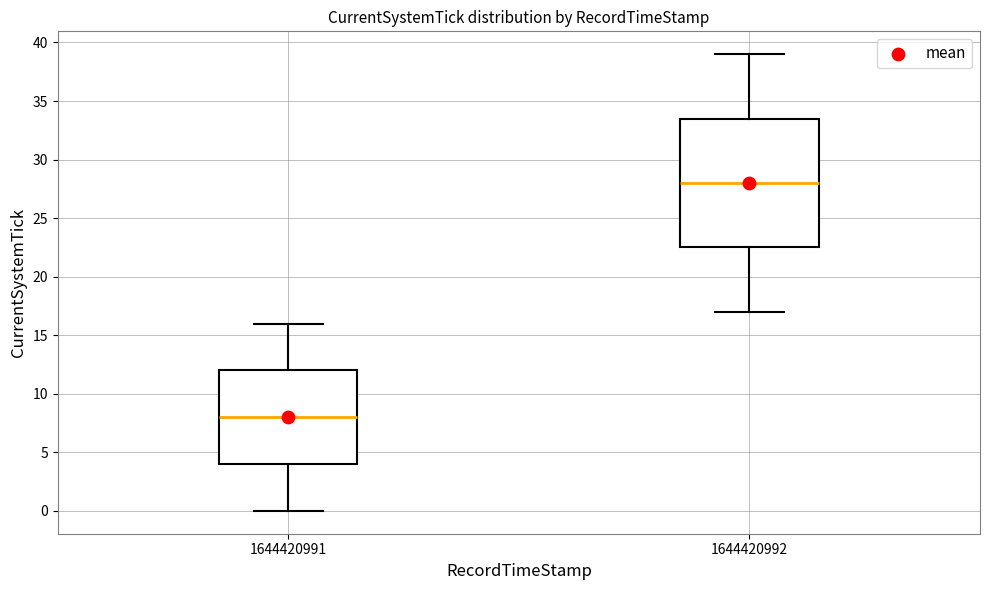

Where is the lower edge of the box at x = 1644420991 on the y-axis? The values are not printed on the chart, so give them approximately, as read against the axis.

4.0